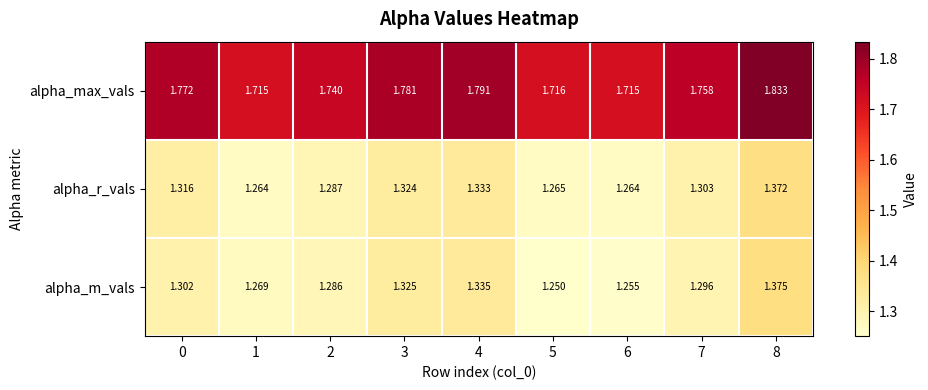

Rank the series by their maximum value, from highest to lowest.

alpha_max_vals, alpha_m_vals, alpha_r_vals